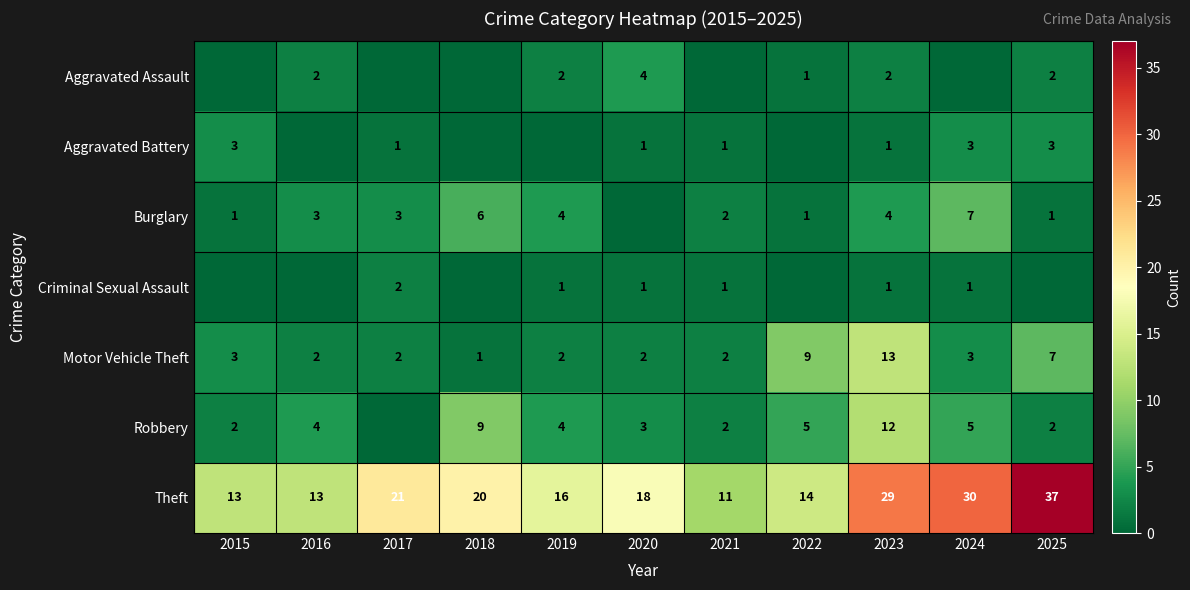

At which label does Theft reach its peak?

2025